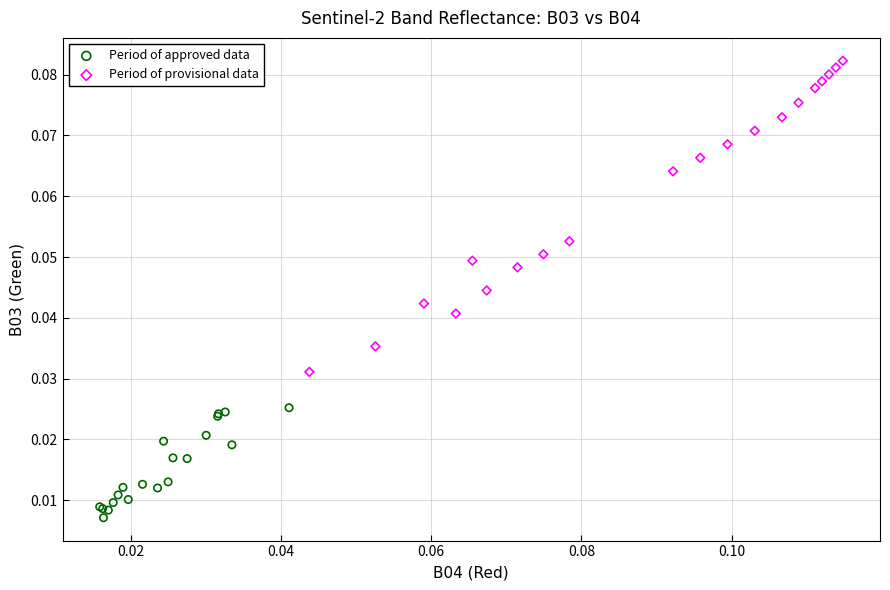

Which series reaches the minimum Y coordinate?

Period of approved data